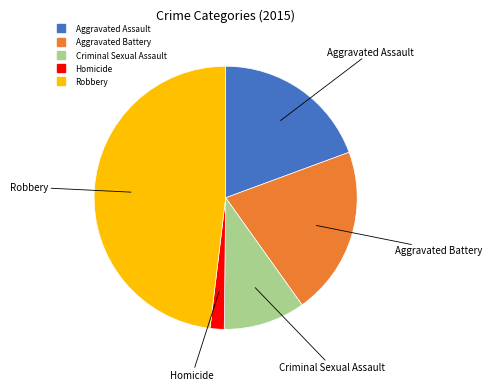

Is it true that Aggravated Assault is 19% of the pie?

True